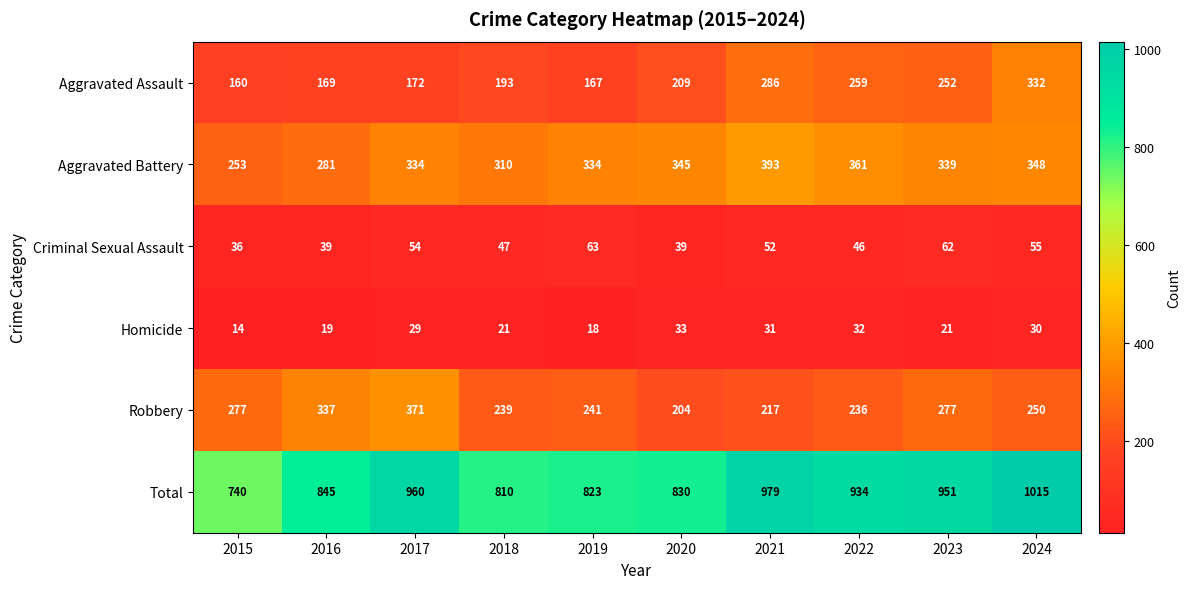

At which category does the chart reach its peak across all series?

2024